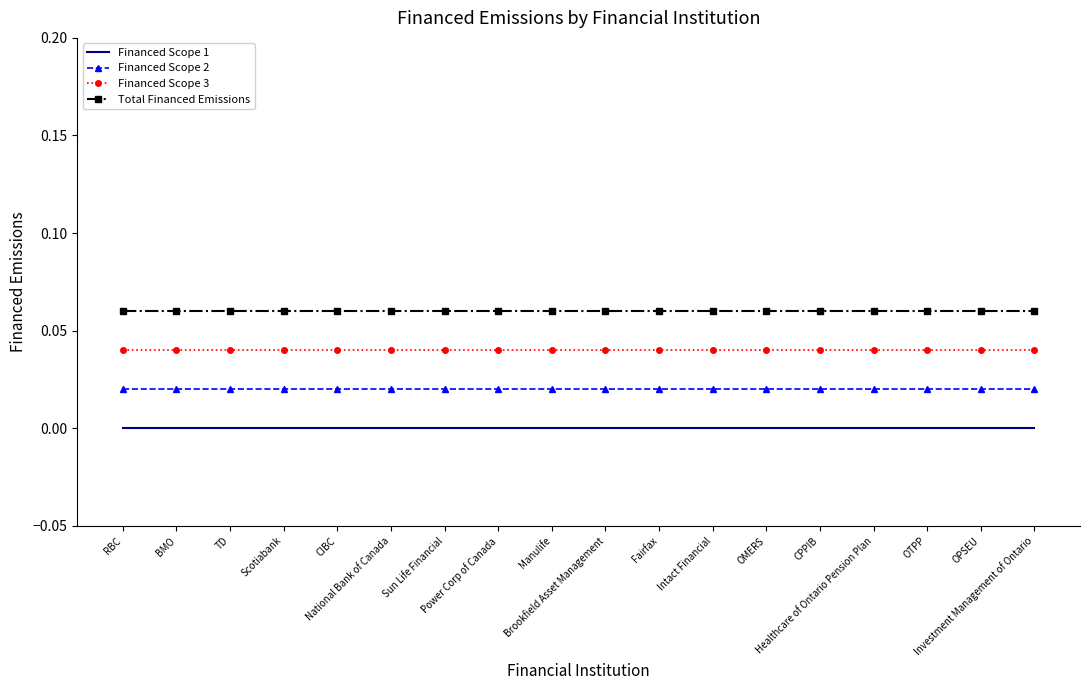

True or false: Financed Scope 3 and Financed Scope 2 intersect in this chart.

False